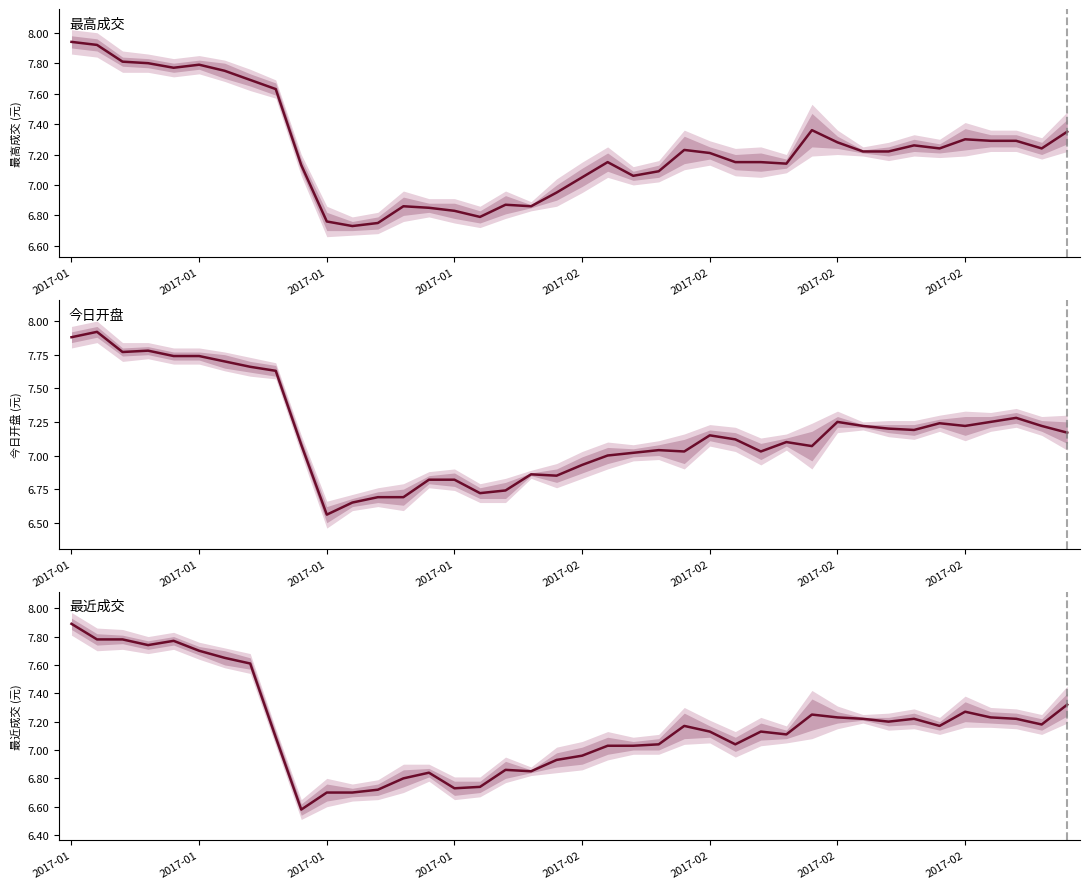

How many data points in 最近成交 are less than 7?

12